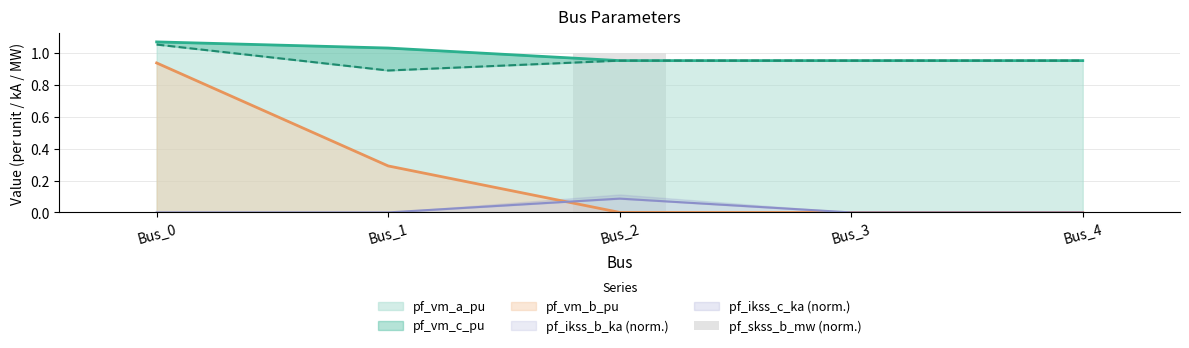

The value at Bus_1 is 0. True or false?

False